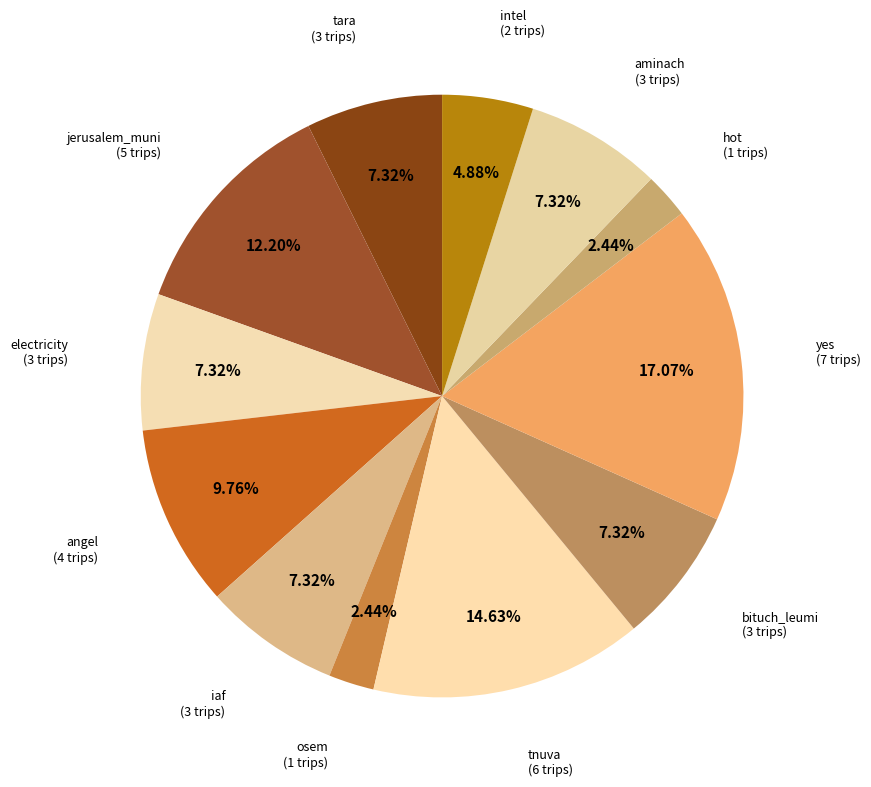

Does intel (2 trips) represent more than half of the total?

No